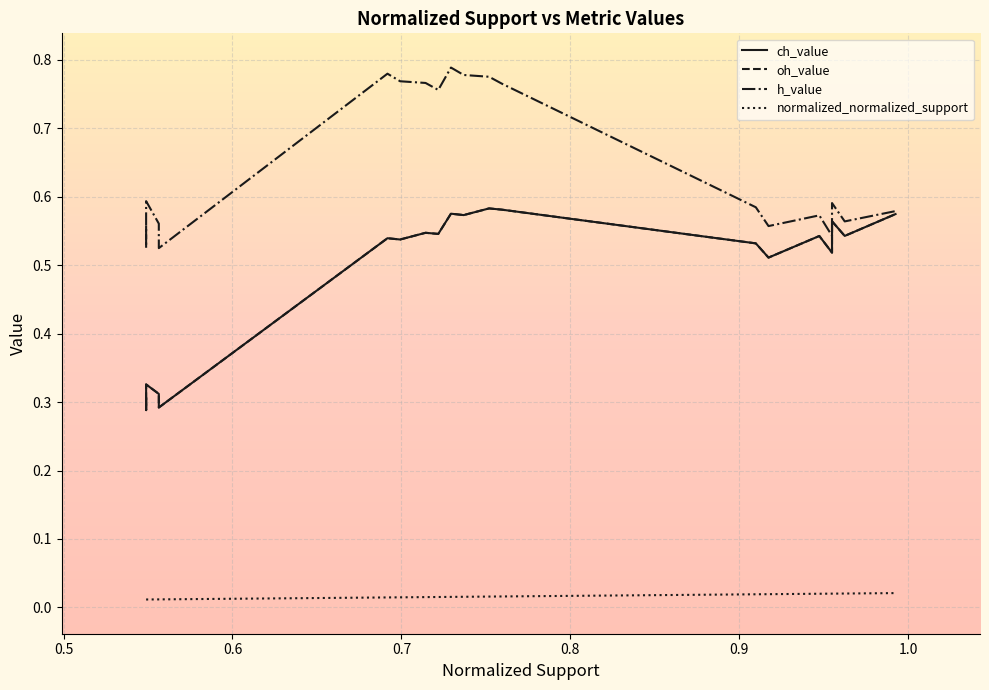

What is the label of the 19th point from the right?

0.5